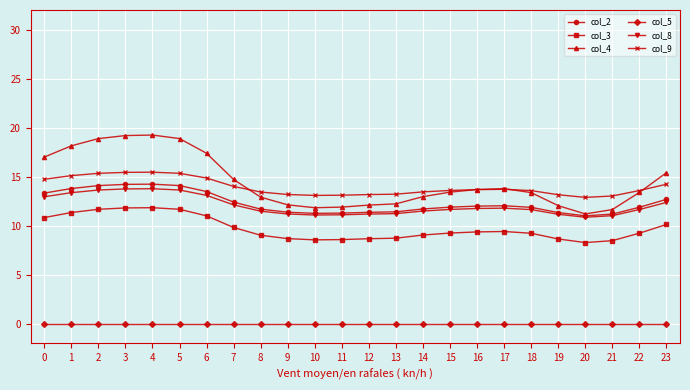

Which series has the largest range (max minus min)?

col_4